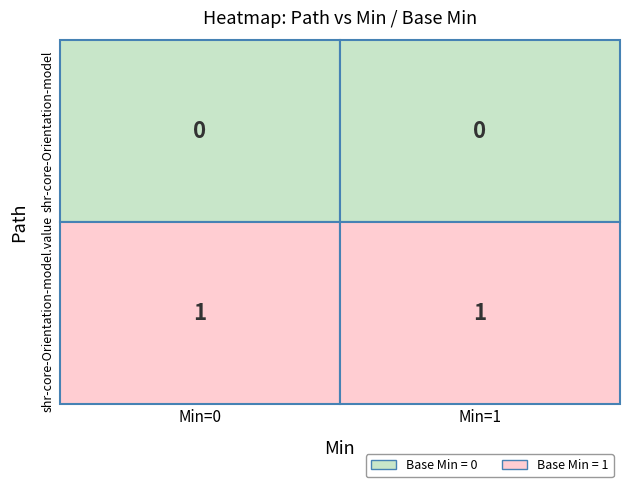

The value of shr-core-Orientation-model at 0 is 0. True or false?

True